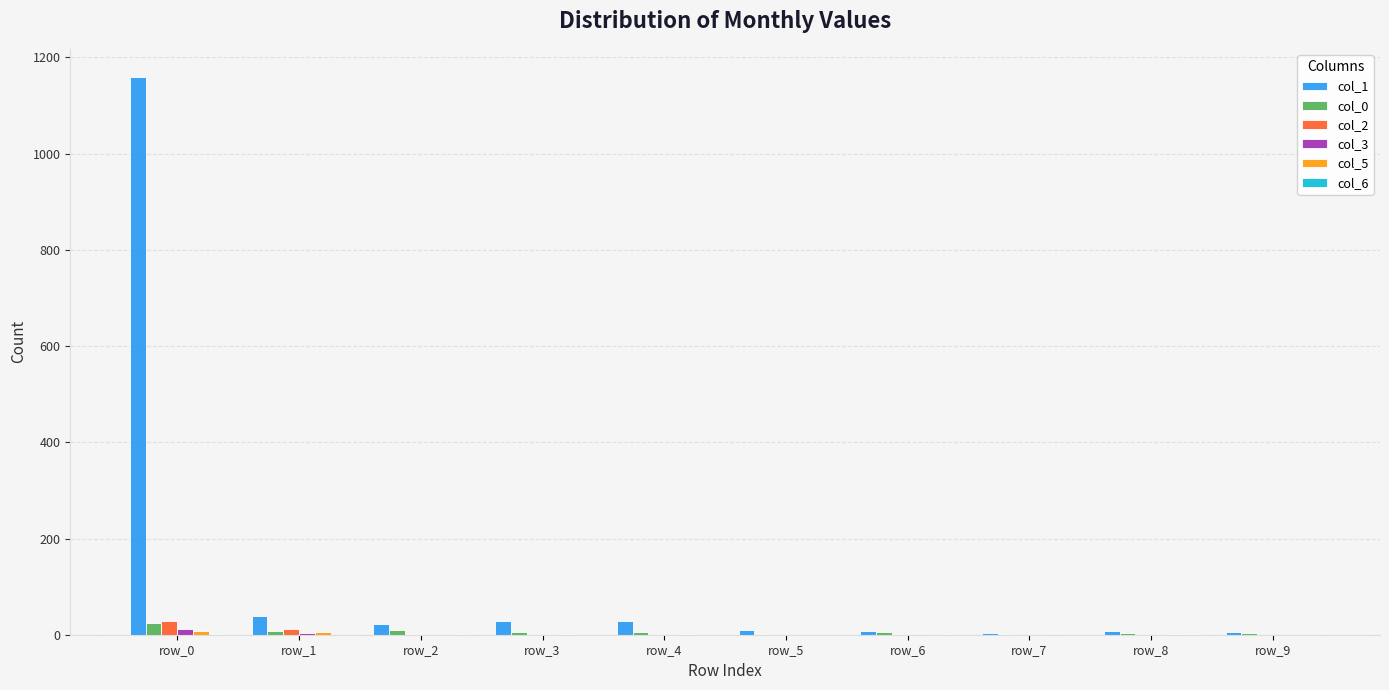

What is the maximum value shown in the chart?

1160